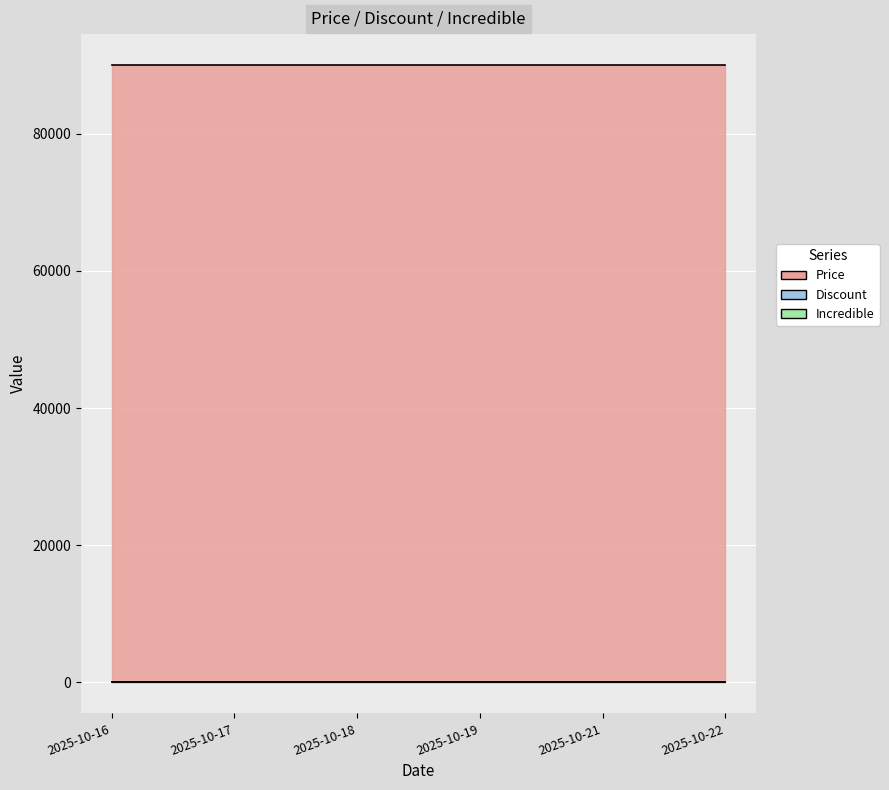

Reading right to left, extract all data points from this chart.

Price: 90000	90000	90000	90000	90000	90000
Discount: 0	0	0	0	0	0
Incredible: 0	0	0	0	0	0